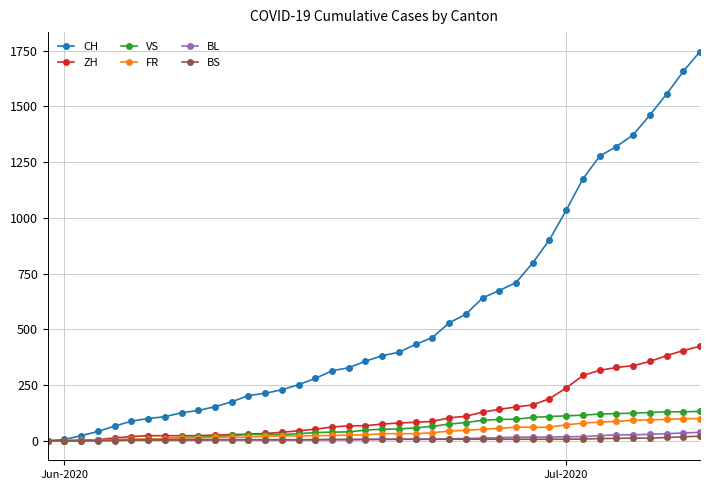

What is the highest value of the VS series?

132